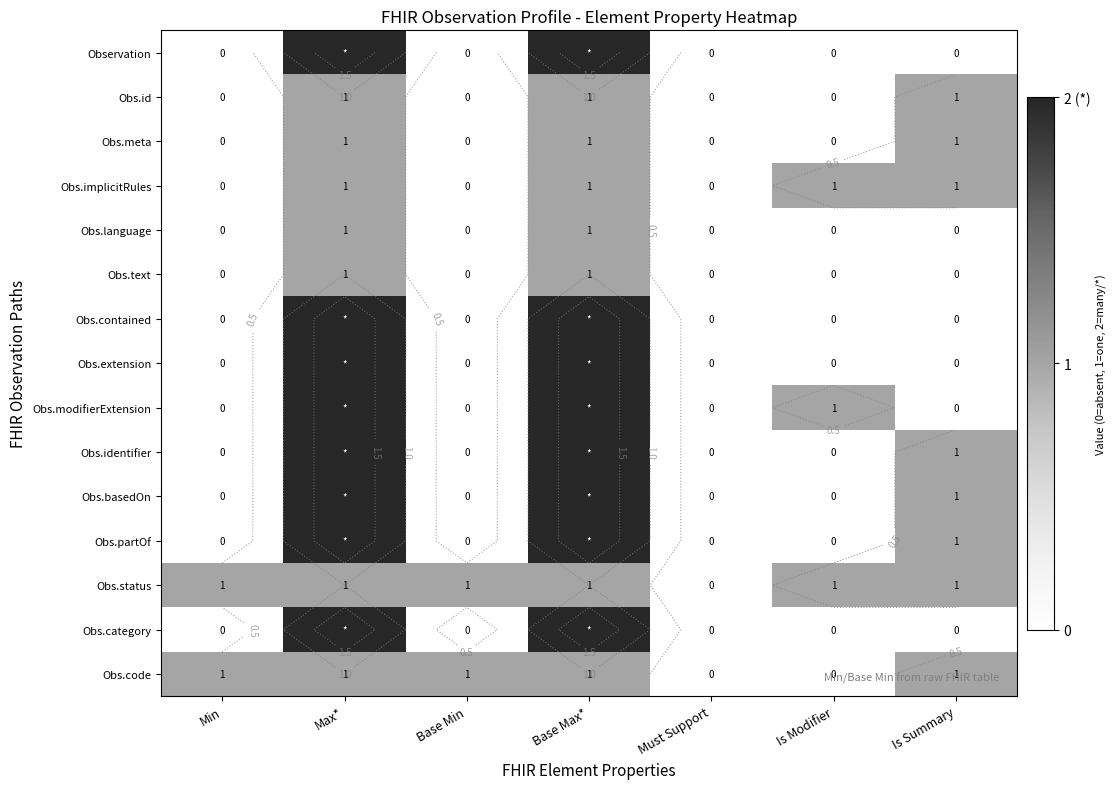

What is the average value of the Obs.code series?

1